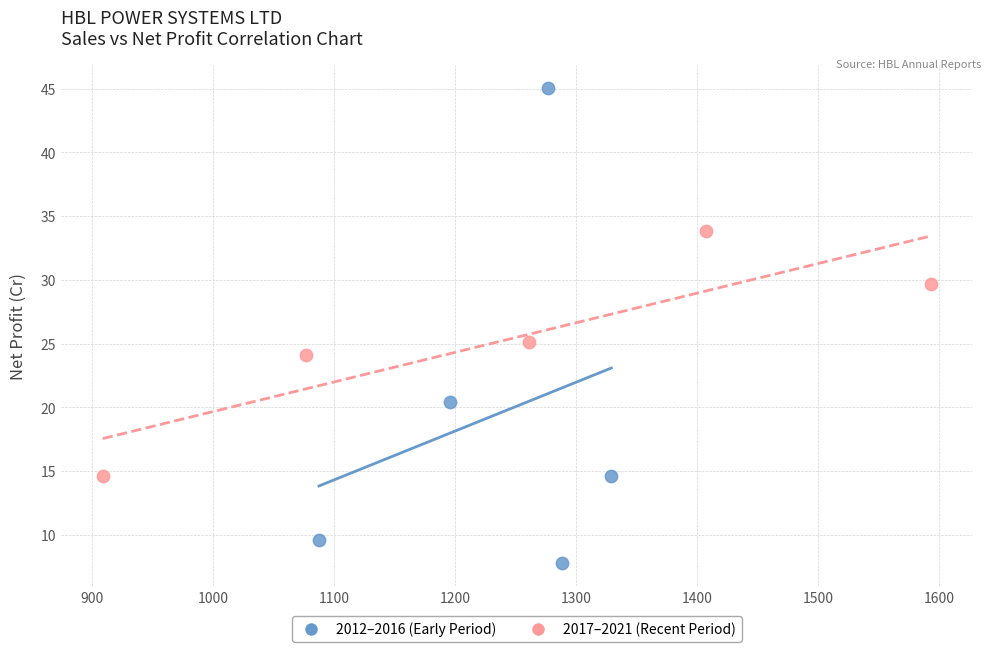

Which series has the largest Y range (max minus min)?

2012–2016 (Early Period)